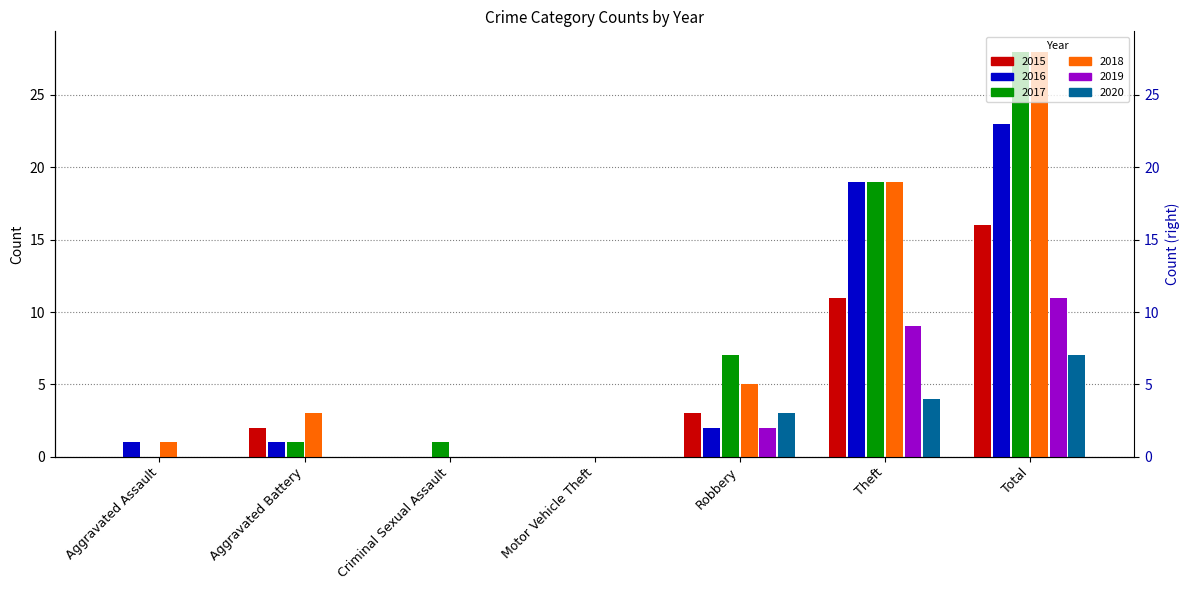

What position from the left is Aggravated Battery?

2